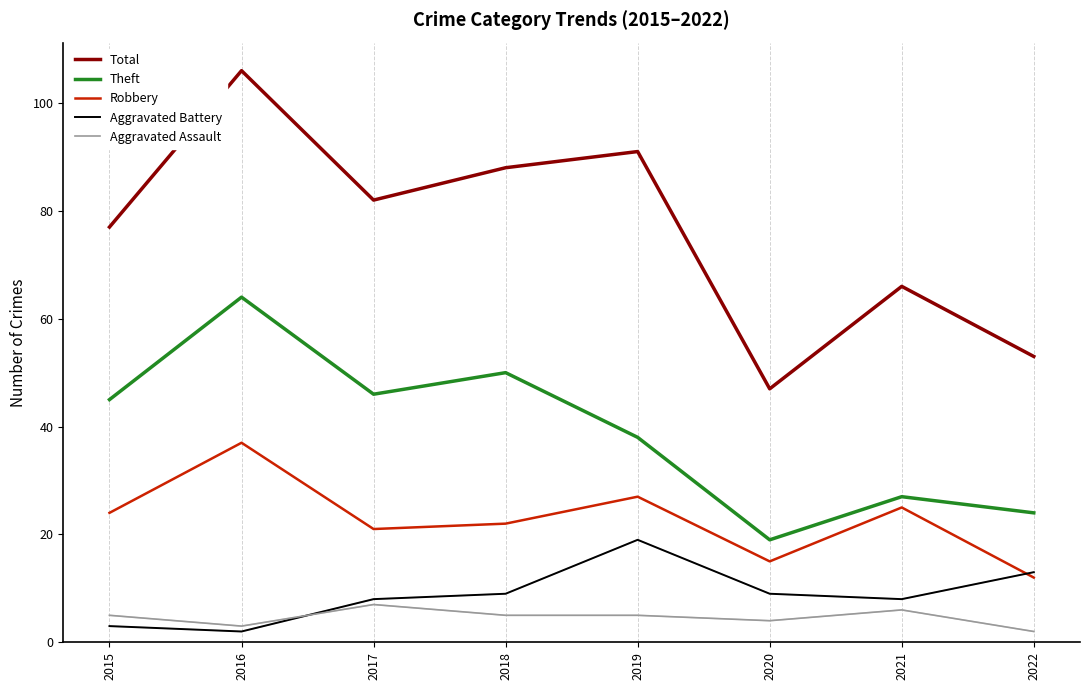

Between 2017 and 2020, which series saw the biggest shift?

Total